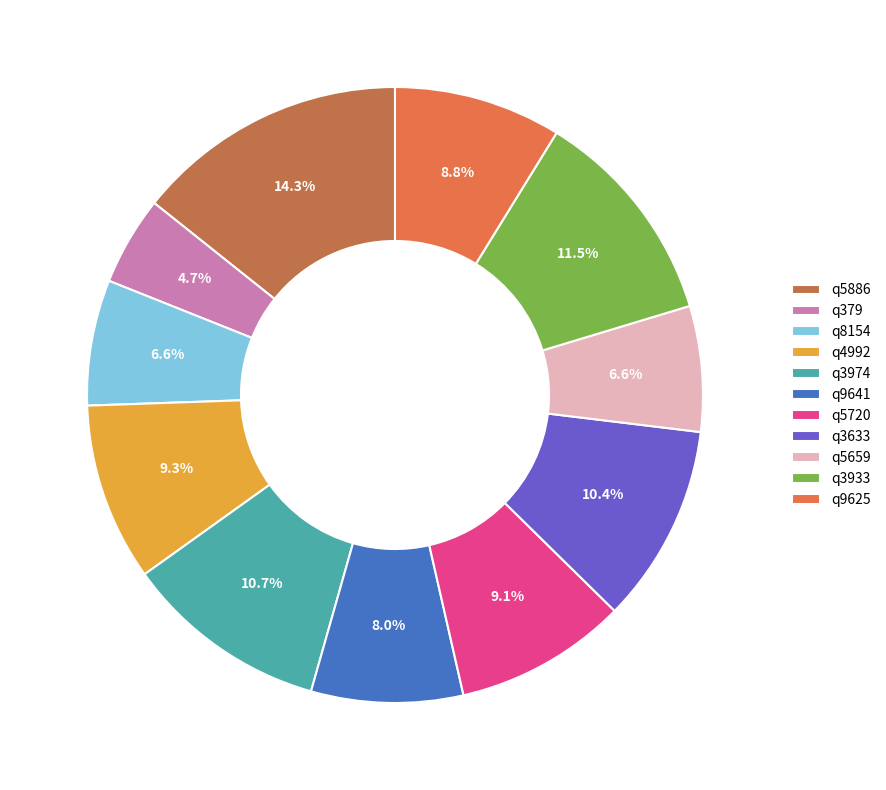

Is it true that q5886 is 14% of the pie?

True